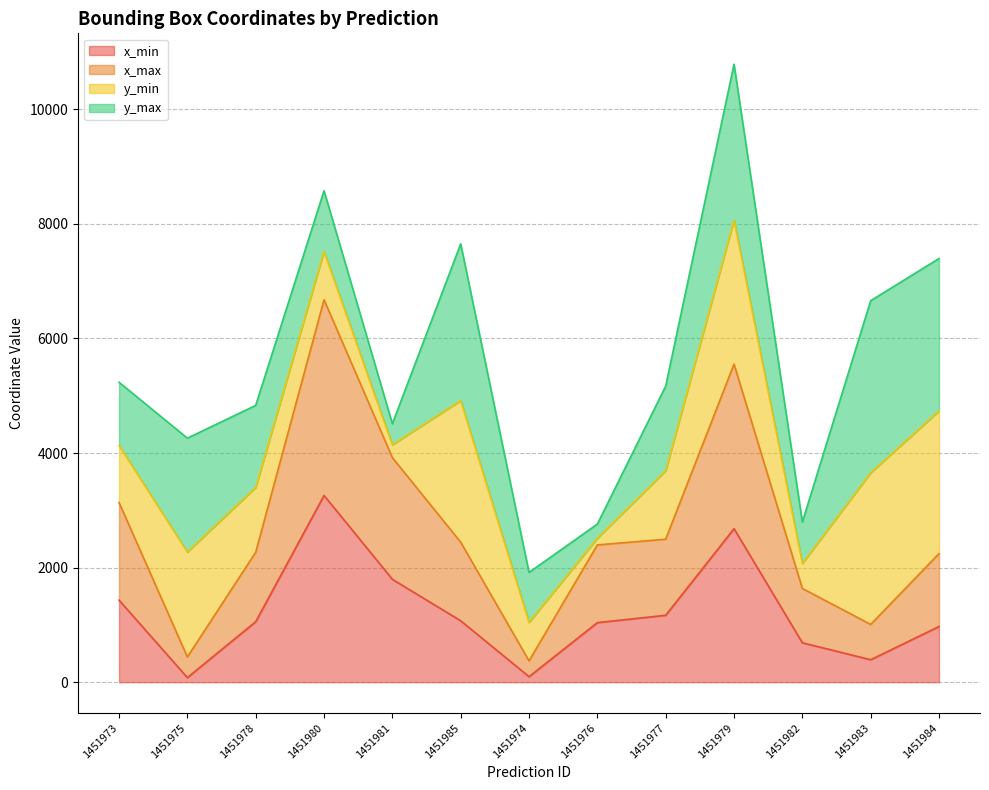

Is it true that x_max equals 5572 at 1451981?

False